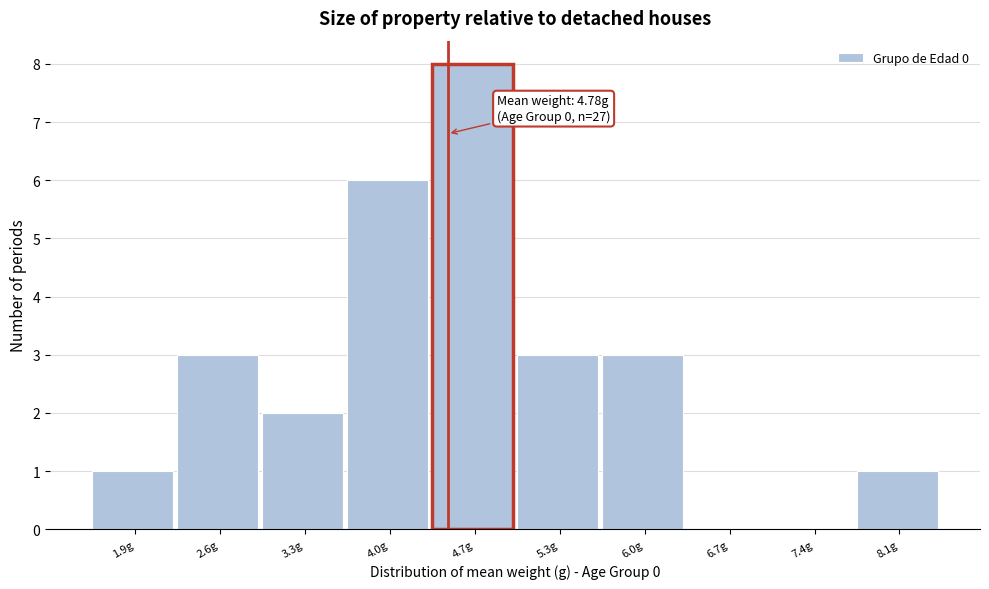

Reading right to left, list all the values displayed in this chart.

8.1g=1	7.4g=0	6.7g=0	6.0g=3	5.3g=3	4.7g=8	4.0g=6	3.3g=2	2.6g=3	1.9g=1